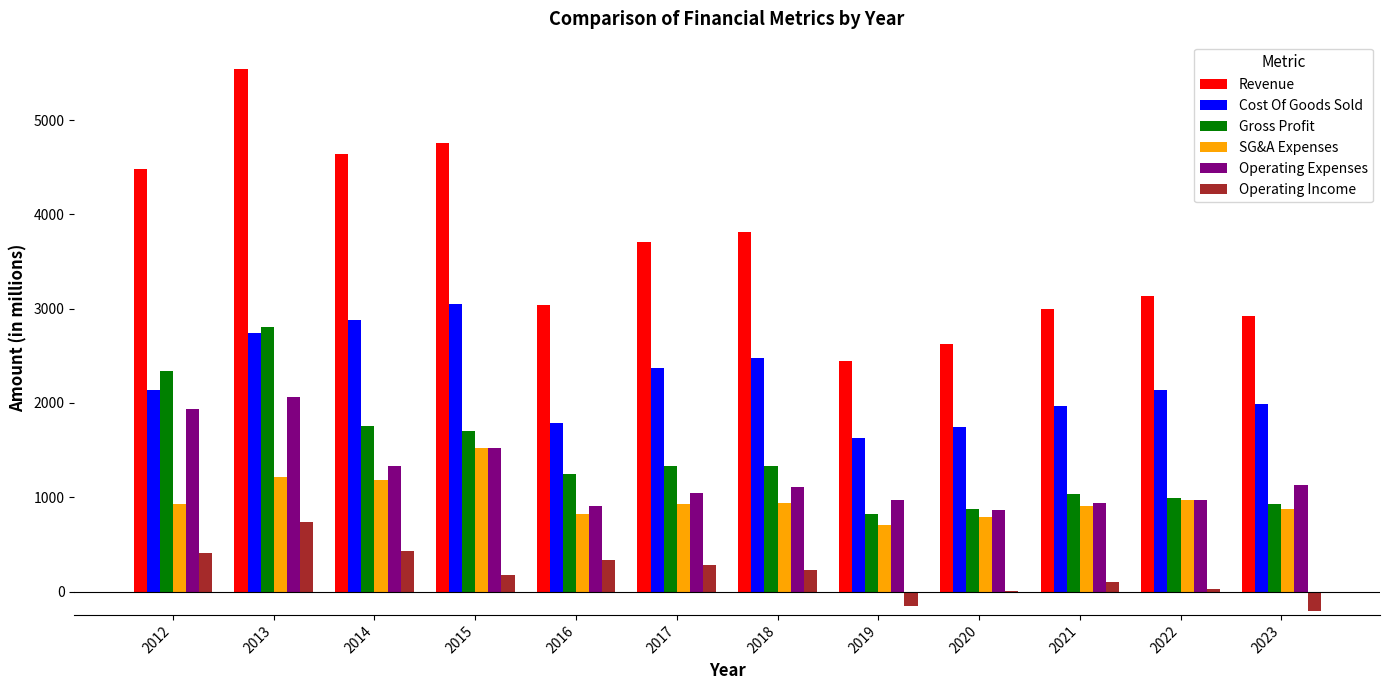

Are the bars horizontal?

No